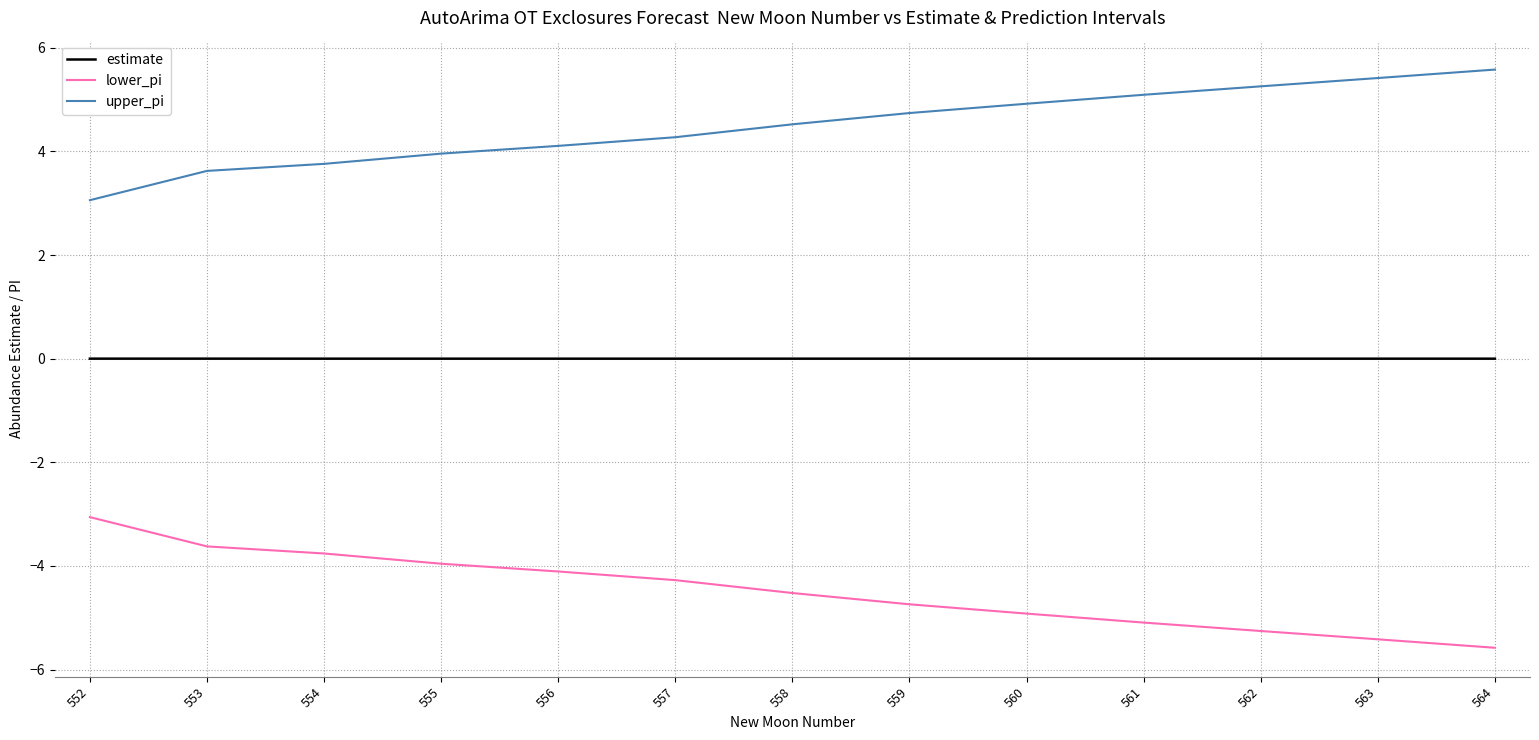

Is this an area chart (filled region under the line)?

No